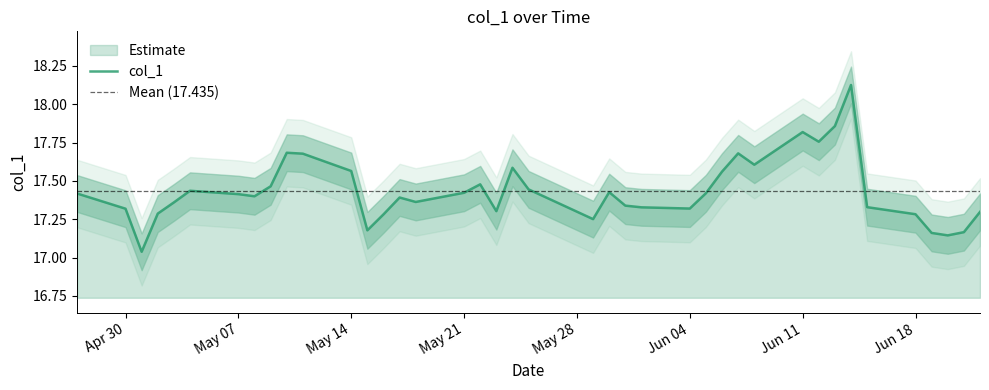

Reading left to right, list all the values displayed in this chart.

17.4	17.3	17.0	17.3	17.4	17.4	17.4	17.4	17.5	17.7	17.7	17.6	17.2	17.3	17.4	17.4	17.4	17.5	17.3	17.6	17.4	17.3	17.4	17.3	17.3	17.3	17.4	17.6	17.7	17.6	17.8	17.8	17.9	18.1	17.3	17.3	17.2	17.1	17.2	17.3